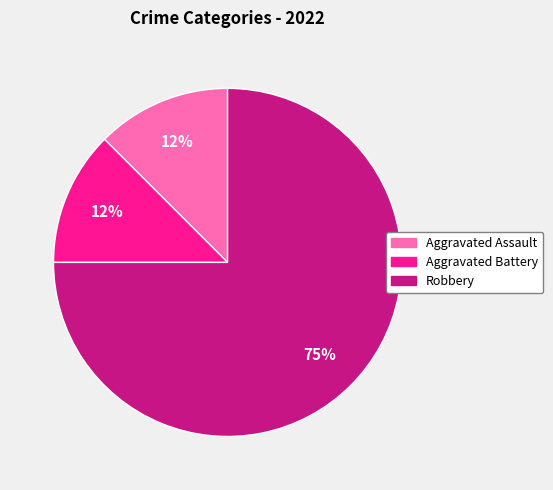

Is there a majority slice in this chart?

Yes